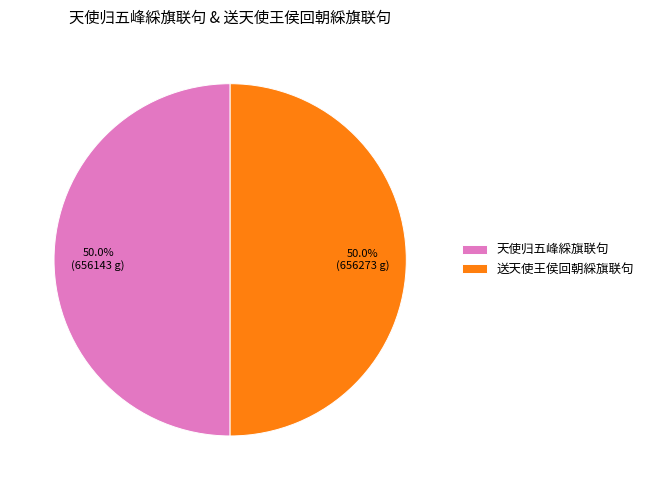

Count the number of slices in the pie.

2